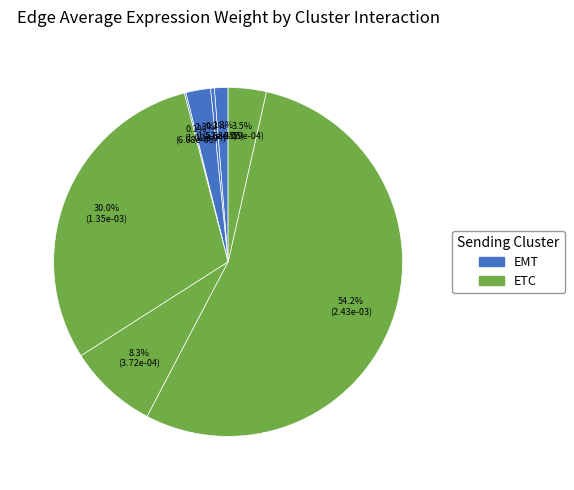

What is the largest slice in the pie chart?

ETC->ETC